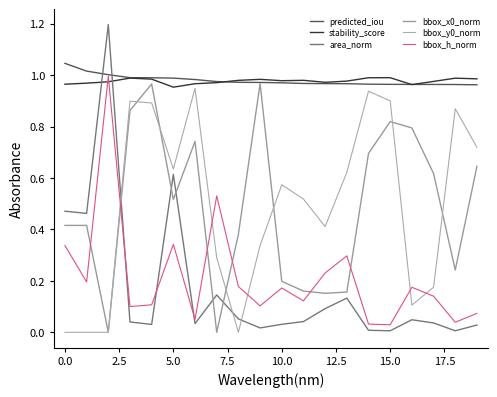

What is the difference between the maximum and minimum values in the bbox_y0_norm series?

0.9